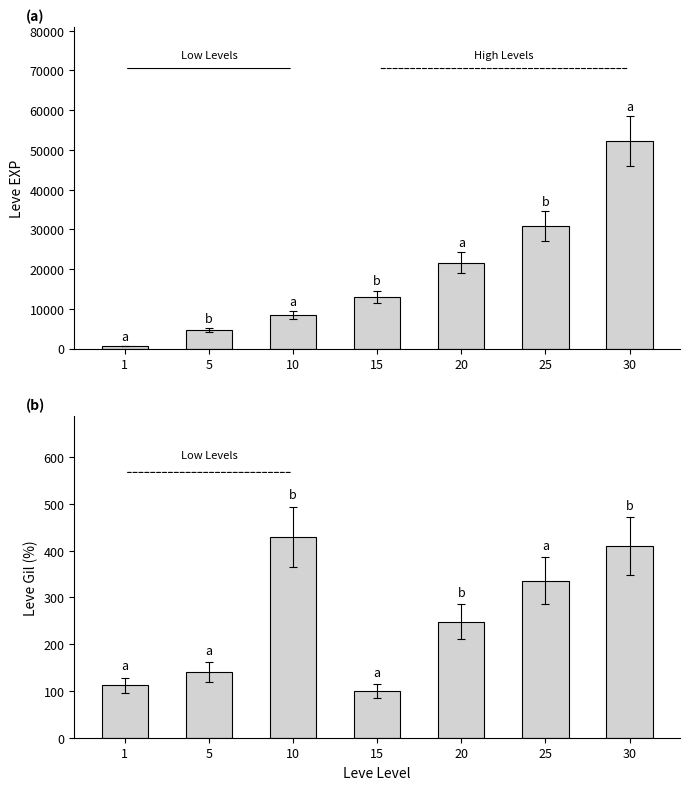

Read the Leve Gil value at 15, to the nearest 50.

100